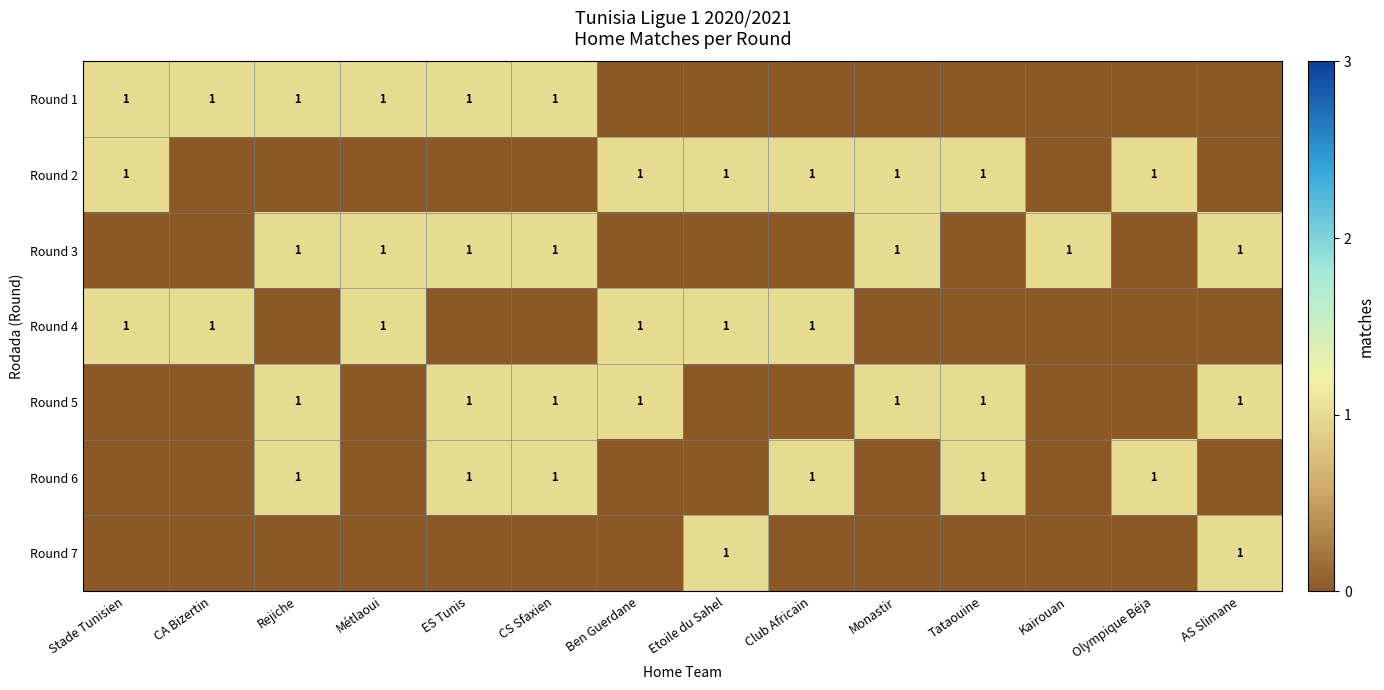

Is the value of Round 3 at Stade Tunisien greater than the value of Round 1 at Monastir?

No